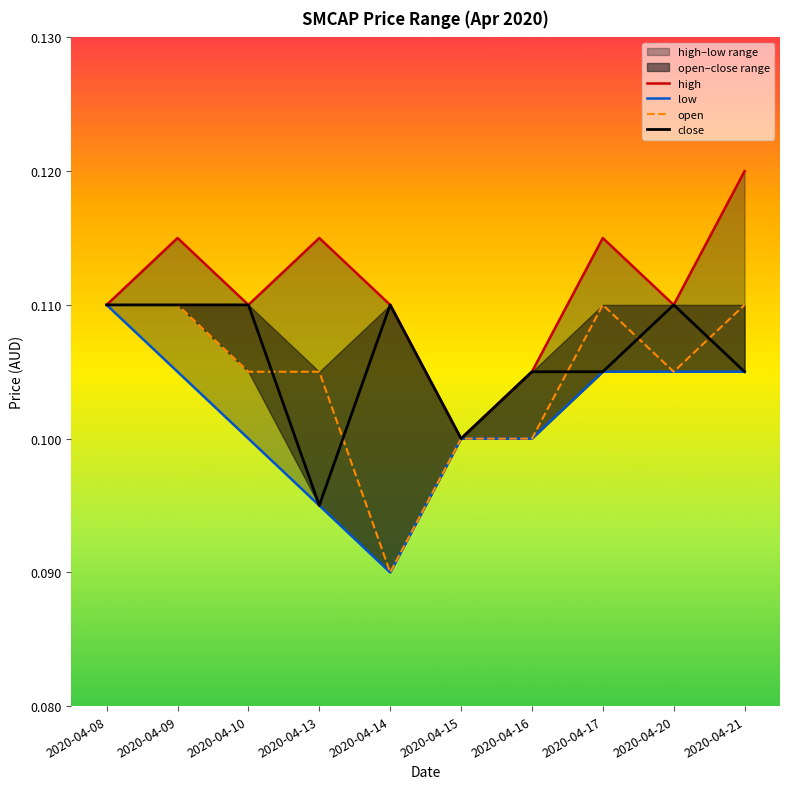

Where is low nearest to the value 0?

2020-04-14